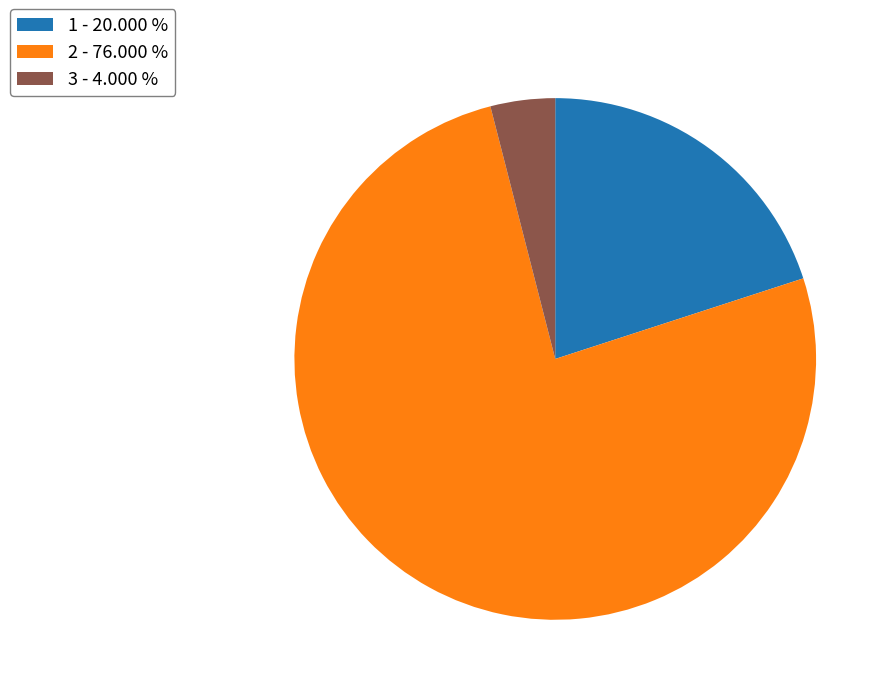

What is the smallest slice in the pie chart?

3 - 4.000 %